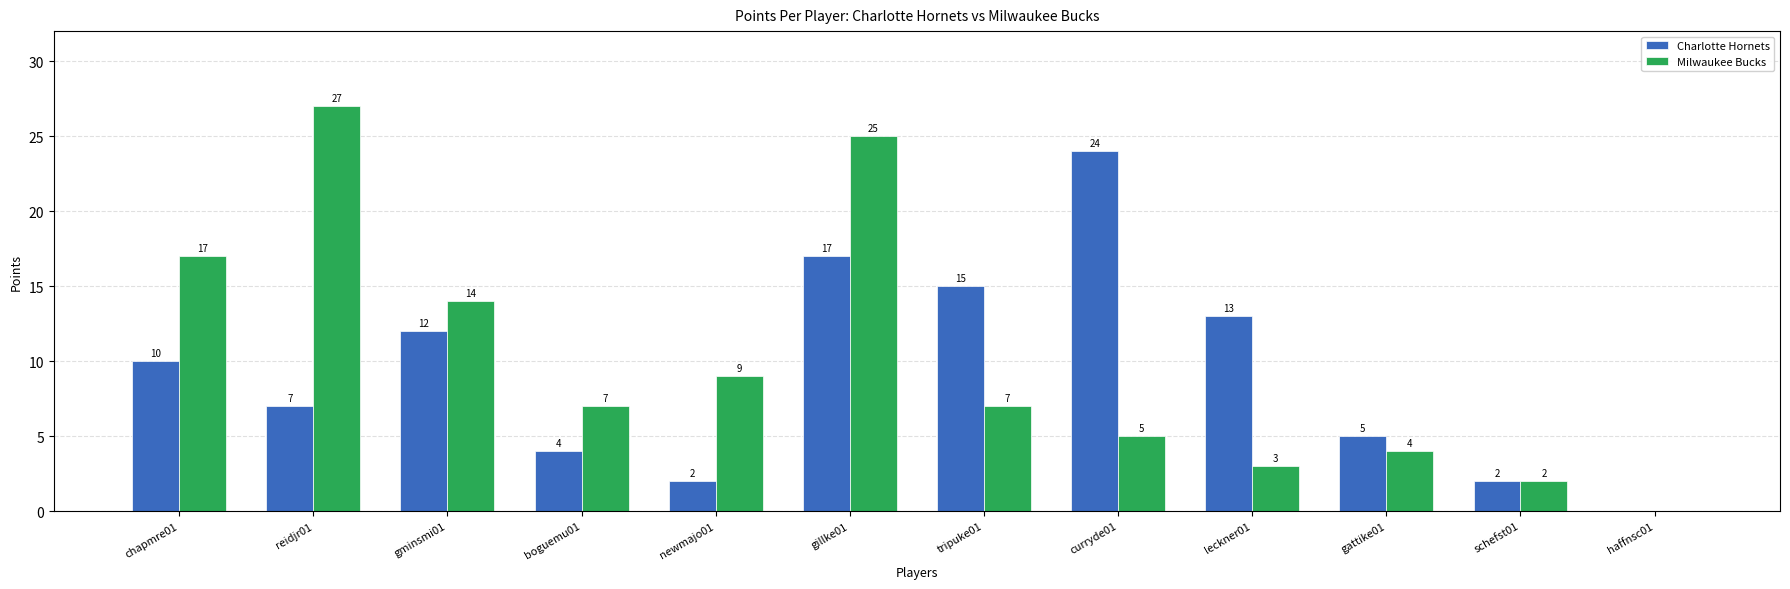

True or false: Milwaukee Bucks has a value of 4 at boguemu01.

False